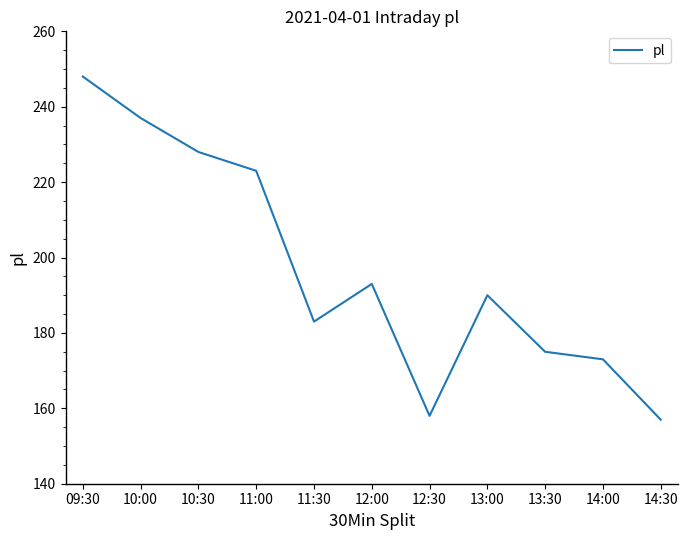

What is the sum of the values at 10:00 and 14:30?

394